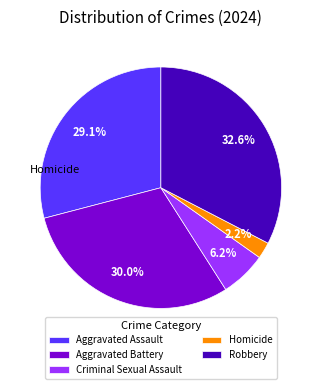

Between Aggravated Battery and Homicide, which is larger?

Aggravated Battery